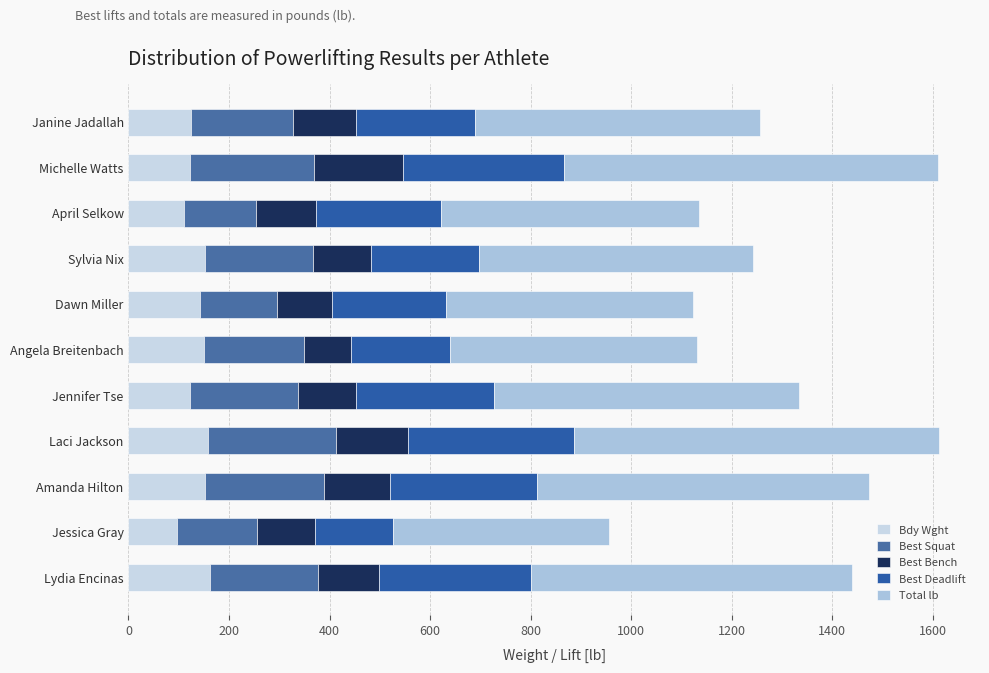

How many values in the Bdy Wght series exceed 141?

6